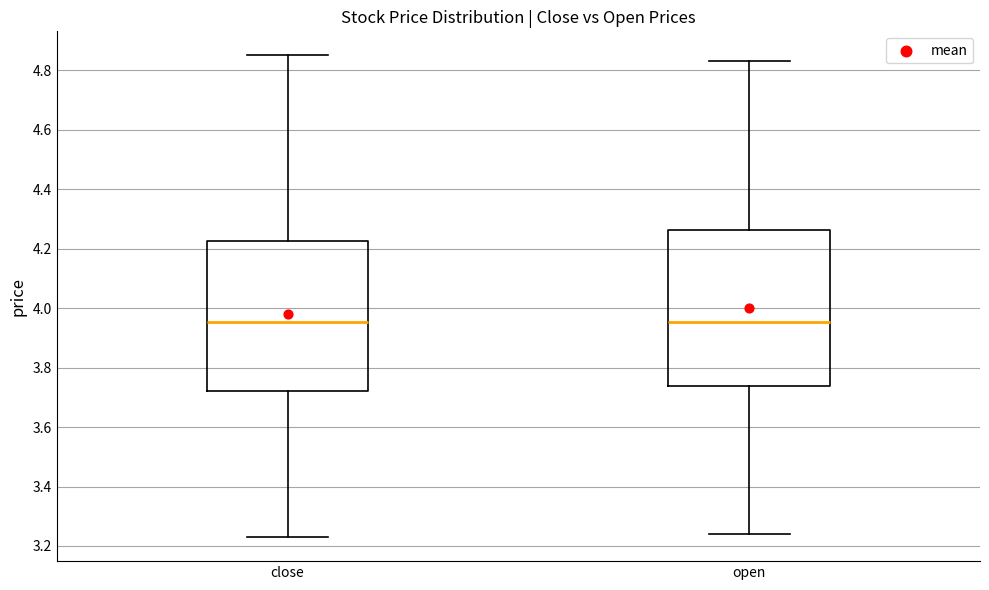

Reading left to right, read every box against the y-axis: the position of its median line, the range the box covers, and the ends of its whiskers. The values are not printed on the chart, so give them approximately, as read against the axis.

close: median 3.96, box 3.72 to 4.22, whiskers 3.24 to 4.86
open: median 3.96, box 3.74 to 4.26, whiskers 3.24 to 4.84